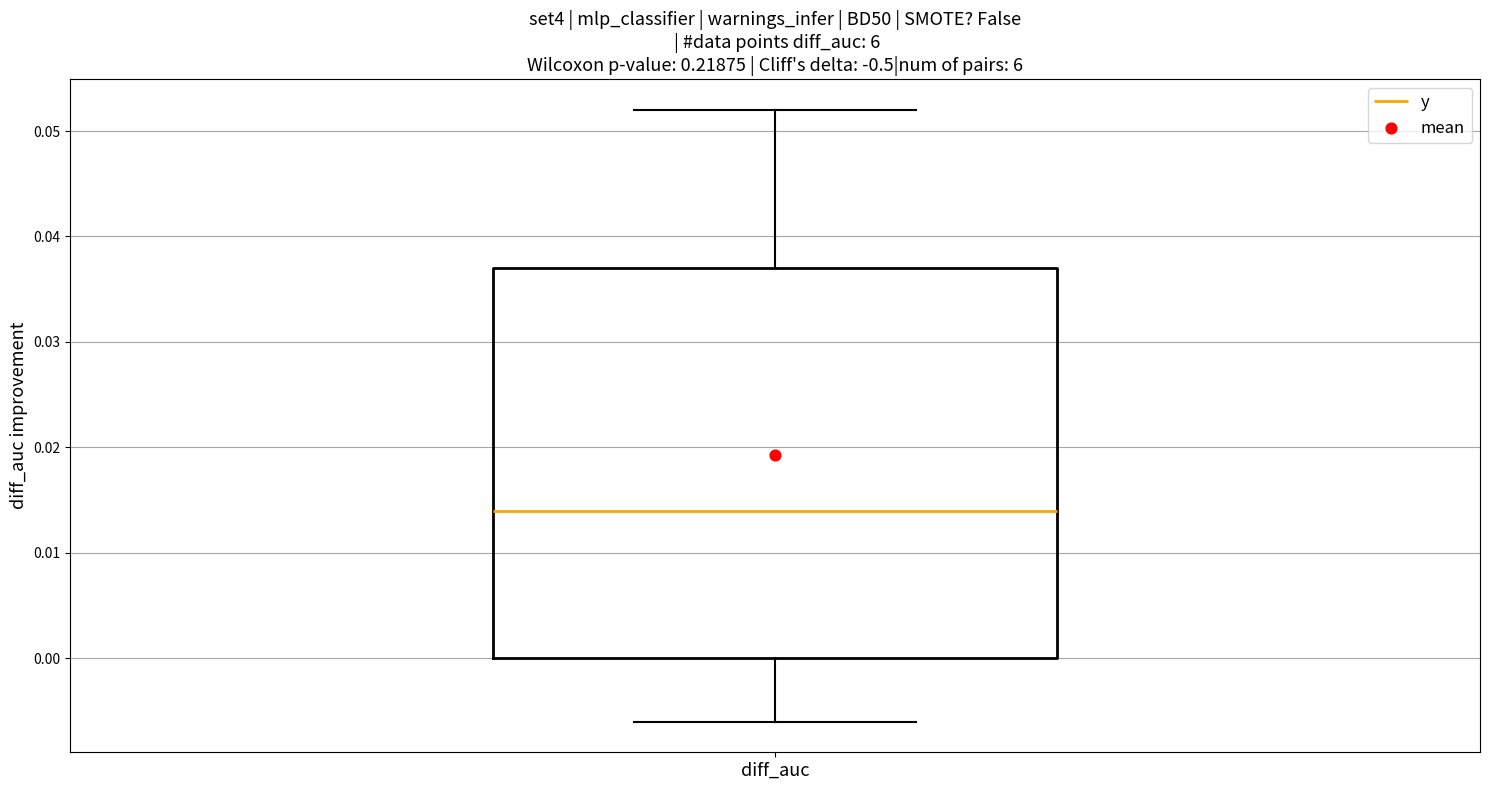

Transcribe this box plot: give where the median line is, the range the box spans, and where the two whiskers end, as read against the y-axis. The values are not printed on the chart, so give them approximately, as read against the axis.

median 0.014, box 0.000 to 0.037, whiskers -0.006 to 0.052